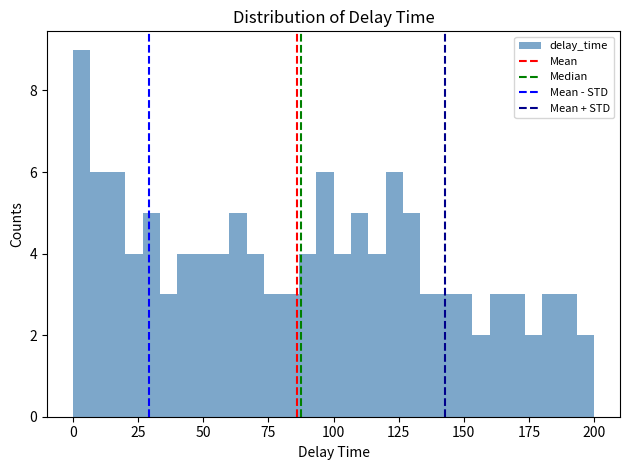

Around what value on the x-axis is the tallest bar? Give the approximate position of its centre, as read against the axis.

5